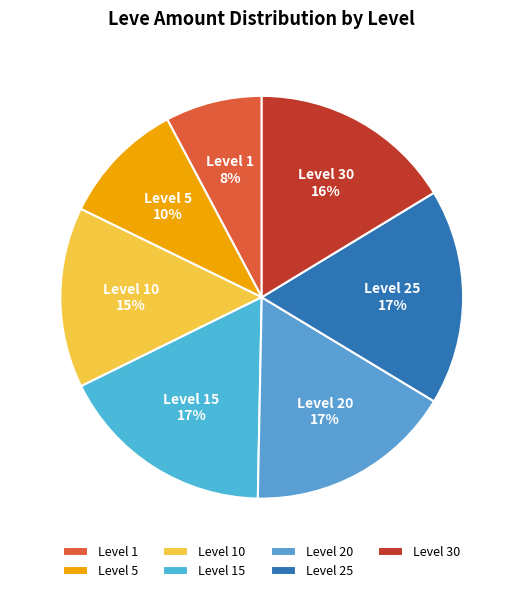

Is the sum of Level 20 and Level 30 greater than half?

No